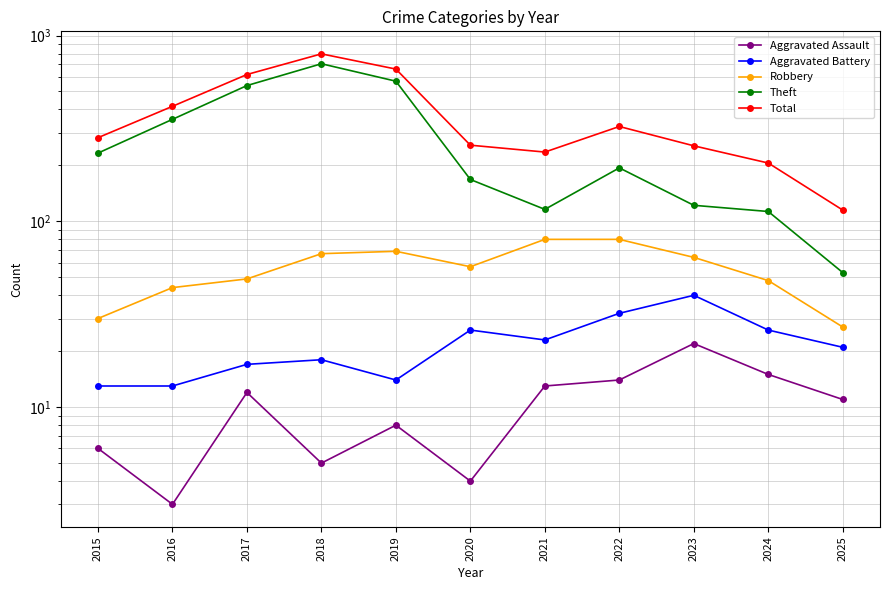

What is the lowest value of the Total series?

115